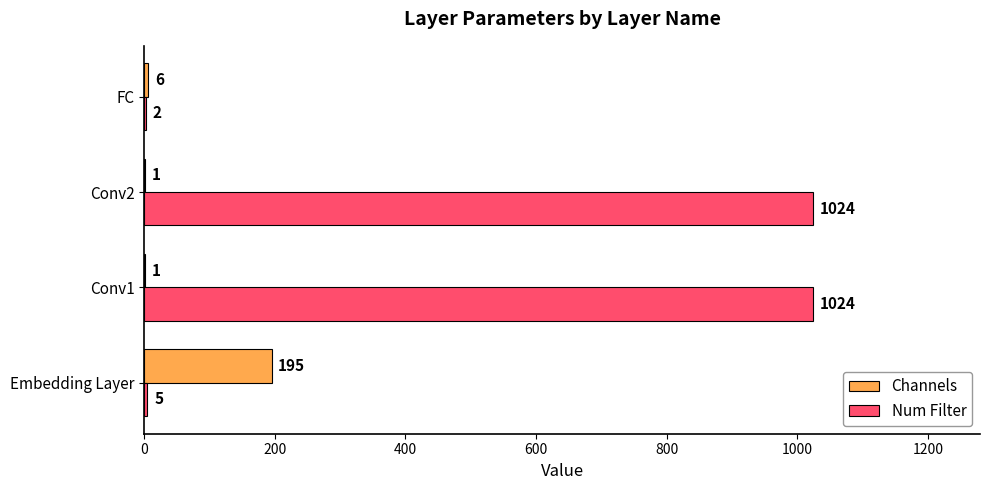

Which series has the largest total across all categories?

Num Filter